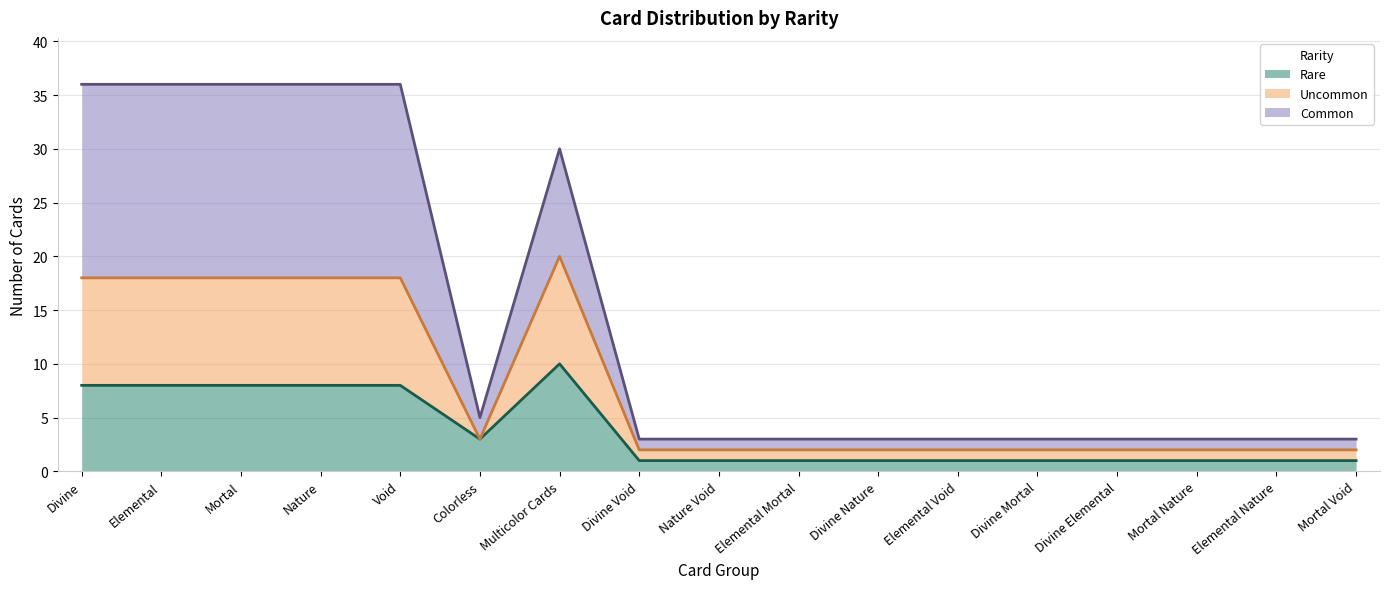

What is the greatest value displayed?

36